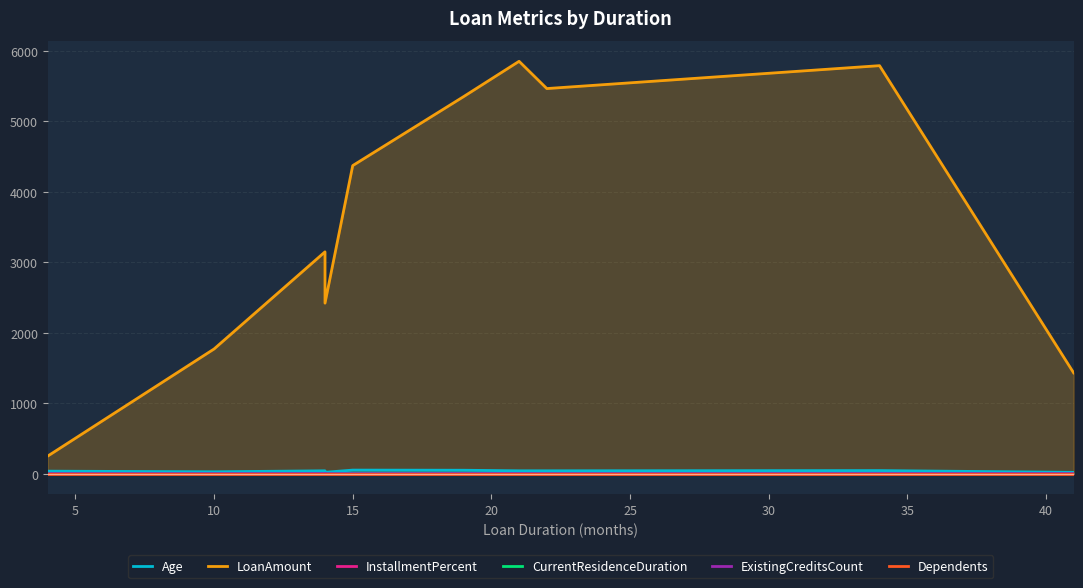

What is the average value of the InstallmentPercent series?

3